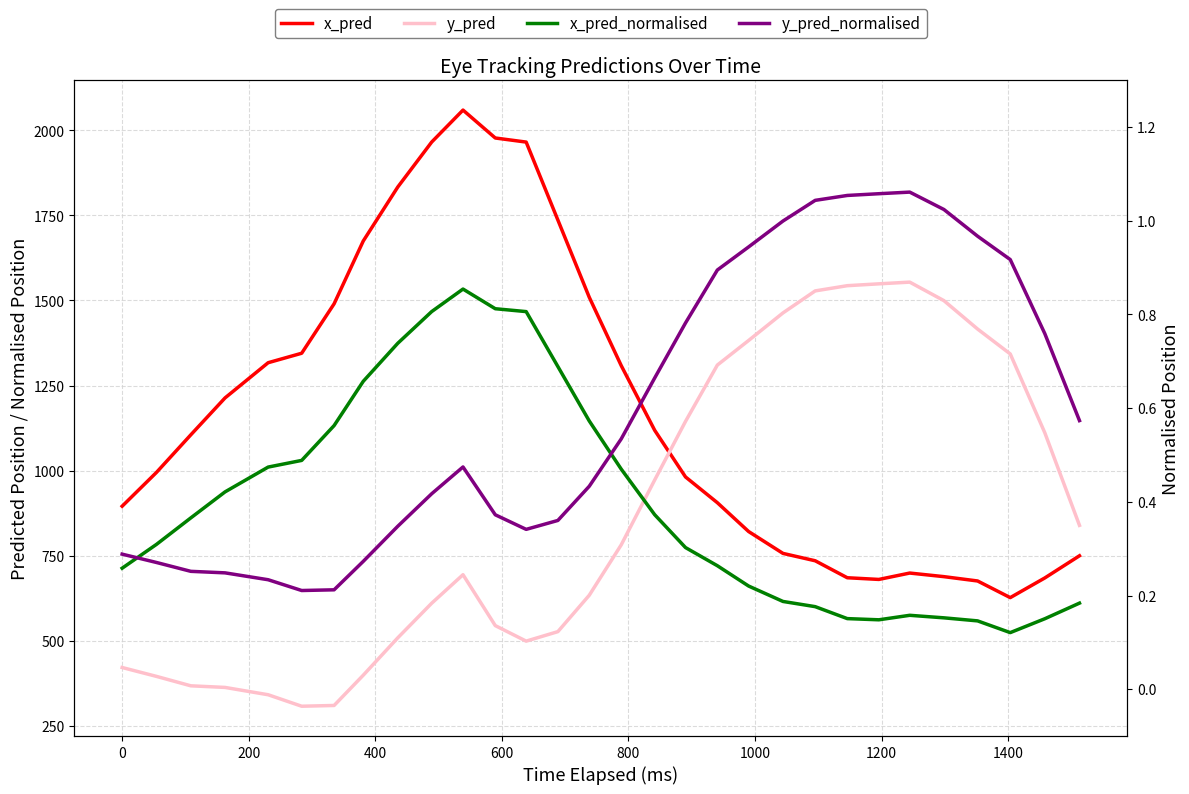

Does the chart have visible grid lines?

Yes